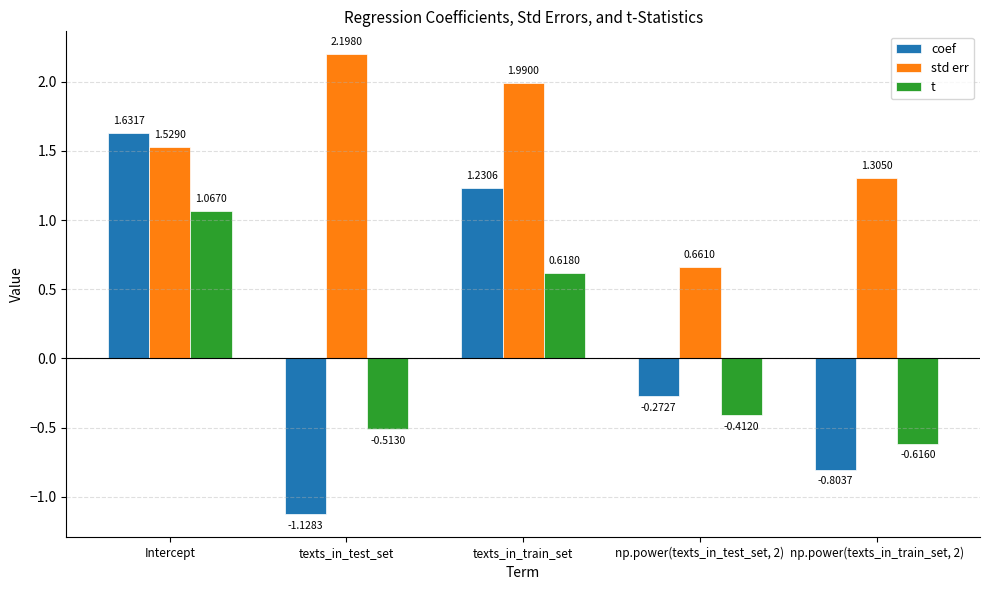

At how many categories does at least one series exceed 1?

4